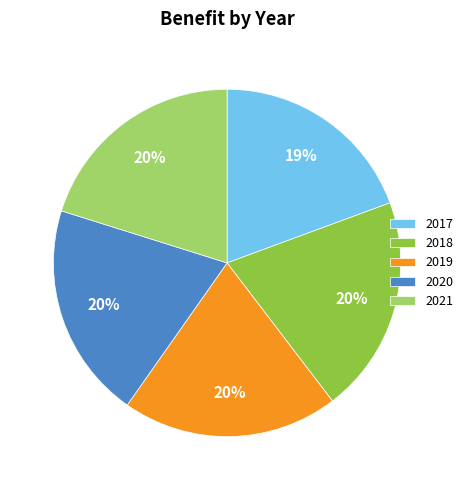

True or false: 2017 accounts for 19% of the total.

True